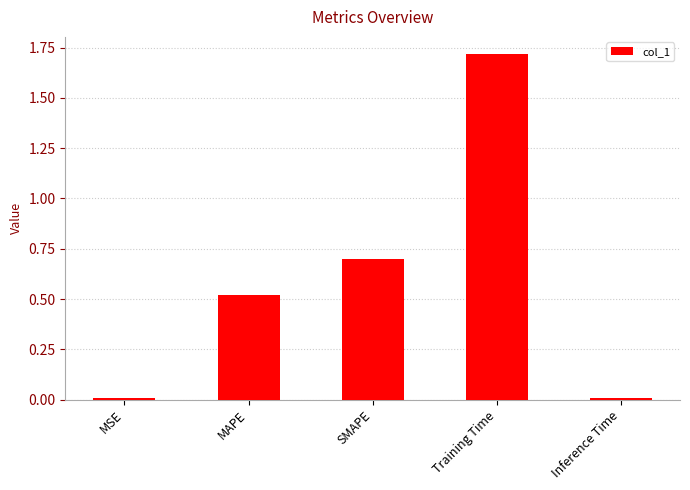

What is the approximate value at Training Time?

1.7